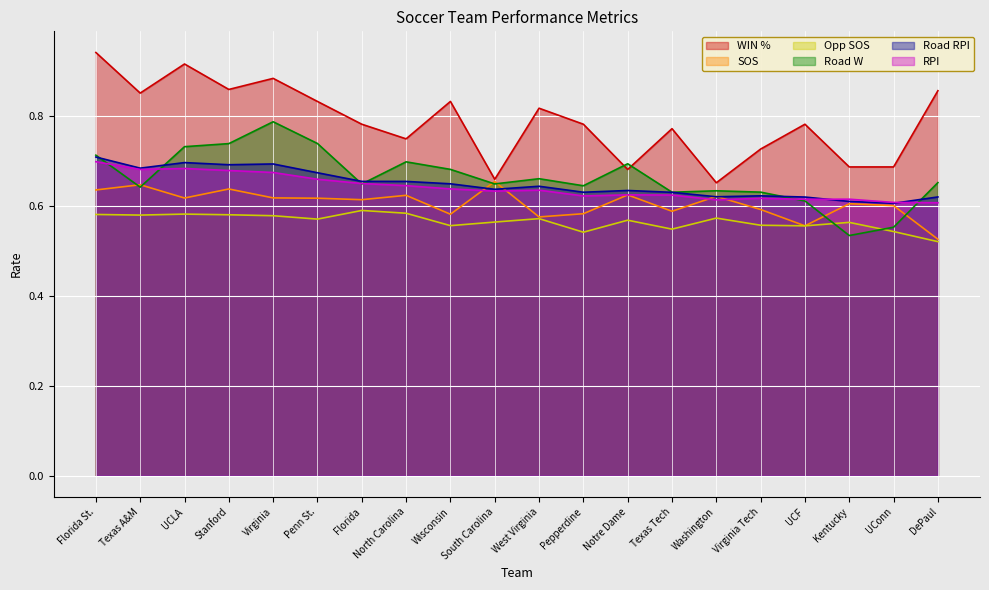

Reading right to left, what are all the values shown in this chart?

WIN %: DePaul=0.9	UConn=0.7	Kentucky=0.7	UCF=0.8	Virginia Tech=0.7	Washington=0.7	Texas Tech=0.8	Notre Dame=0.7	Pepperdine=0.8	West Virginia=0.8	South Carolina=0.7	Wisconsin=0.8	North Carolina=0.8	Florida=0.8	Penn St.=0.8	Virginia=0.9	Stanford=0.9	UCLA=0.9	Texas A&M=0.9	Florida St.=0.9
SOS: DePaul=0.5	UConn=0.6	Kentucky=0.6	UCF=0.6	Virginia Tech=0.6	Washington=0.6	Texas Tech=0.6	Notre Dame=0.6	Pepperdine=0.6	West Virginia=0.6	South Carolina=0.7	Wisconsin=0.6	North Carolina=0.6	Florida=0.6	Penn St.=0.6	Virginia=0.6	Stanford=0.6	UCLA=0.6	Texas A&M=0.6	Florida St.=0.6
Opp SOS: DePaul=0.5	UConn=0.5	Kentucky=0.6	UCF=0.6	Virginia Tech=0.6	Washington=0.6	Texas Tech=0.5	Notre Dame=0.6	Pepperdine=0.5	West Virginia=0.6	South Carolina=0.6	Wisconsin=0.6	North Carolina=0.6	Florida=0.6	Penn St.=0.6	Virginia=0.6	Stanford=0.6	UCLA=0.6	Texas A&M=0.6	Florida St.=0.6
Road W: DePaul=0.7	UConn=0.6	Kentucky=0.5	UCF=0.6	Virginia Tech=0.6	Washington=0.6	Texas Tech=0.6	Notre Dame=0.7	Pepperdine=0.6	West Virginia=0.7	South Carolina=0.6	Wisconsin=0.7	North Carolina=0.7	Florida=0.6	Penn St.=0.7	Virginia=0.8	Stanford=0.7	UCLA=0.7	Texas A&M=0.6	Florida St.=0.7
Road RPI: DePaul=0.6	UConn=0.6	Kentucky=0.6	UCF=0.6	Virginia Tech=0.6	Washington=0.6	Texas Tech=0.6	Notre Dame=0.6	Pepperdine=0.6	West Virginia=0.6	South Carolina=0.6	Wisconsin=0.6	North Carolina=0.7	Florida=0.7	Penn St.=0.7	Virginia=0.7	Stanford=0.7	UCLA=0.7	Texas A&M=0.7	Florida St.=0.7
RPI: DePaul=0.6	UConn=0.6	Kentucky=0.6	UCF=0.6	Virginia Tech=0.6	Washington=0.6	Texas Tech=0.6	Notre Dame=0.6	Pepperdine=0.6	West Virginia=0.6	South Carolina=0.6	Wisconsin=0.6	North Carolina=0.6	Florida=0.7	Penn St.=0.7	Virginia=0.7	Stanford=0.7	UCLA=0.7	Texas A&M=0.7	Florida St.=0.7